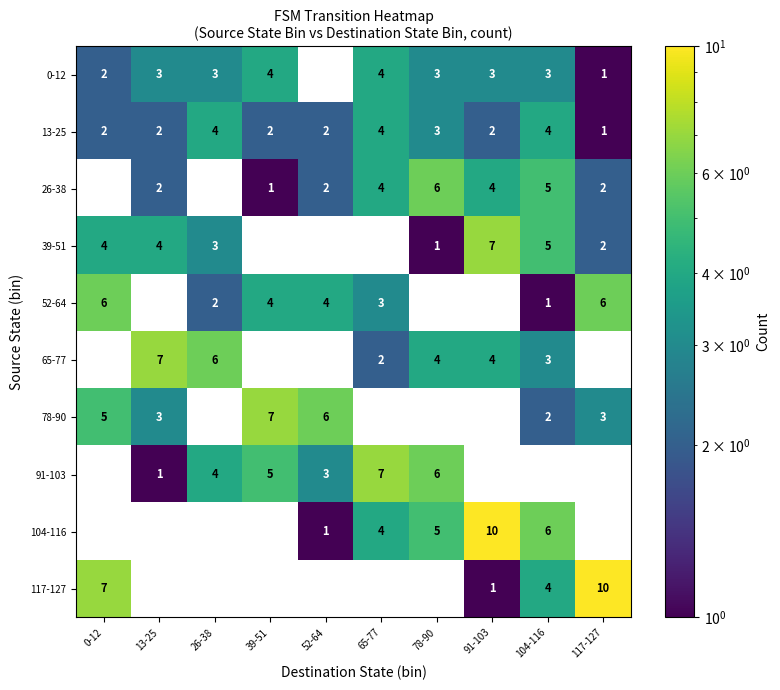

What is the sum of the 13-25 values at 117-127 and 52-64?

3